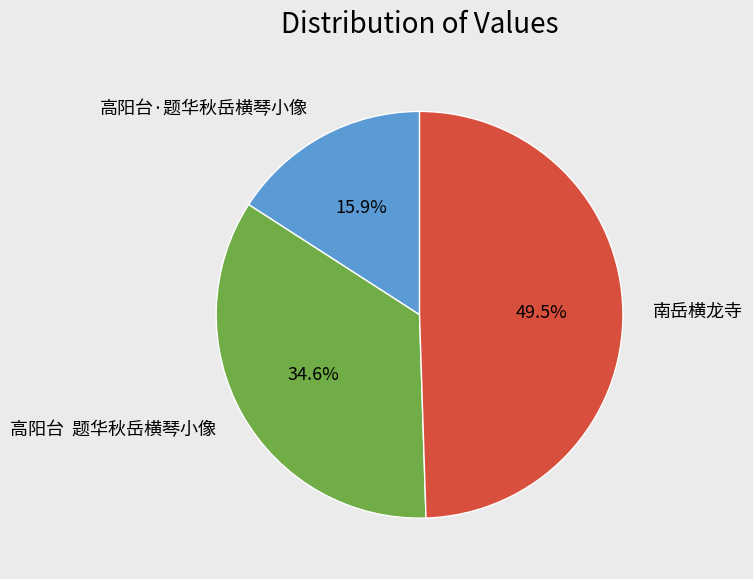

To the nearest percent, what is the average slice percentage?

33%